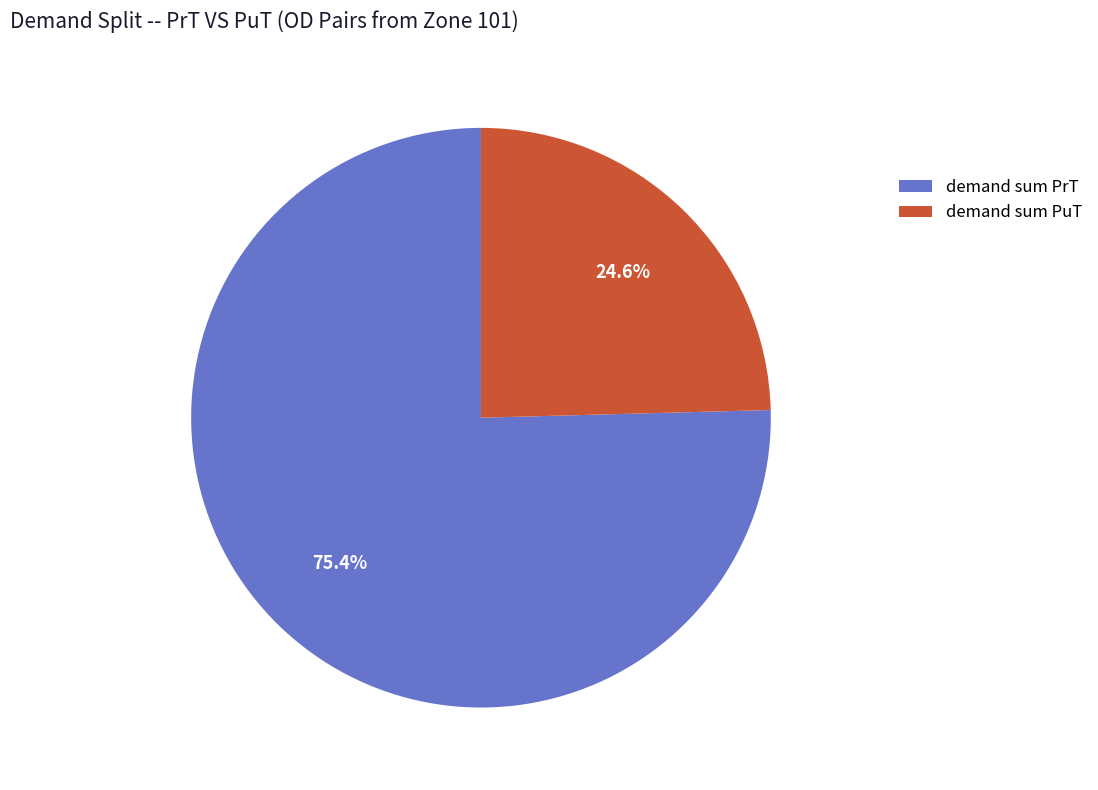

Which category has the smallest portion of the pie?

demand sum PuT